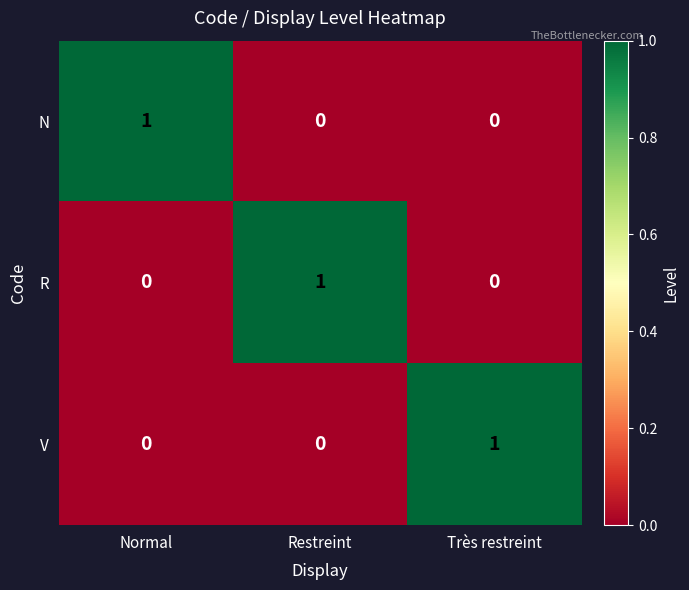

Reading right to left, transcribe all the data shown in this chart.

N: 0	0	1
R: 0	1	0
V: 1	0	0